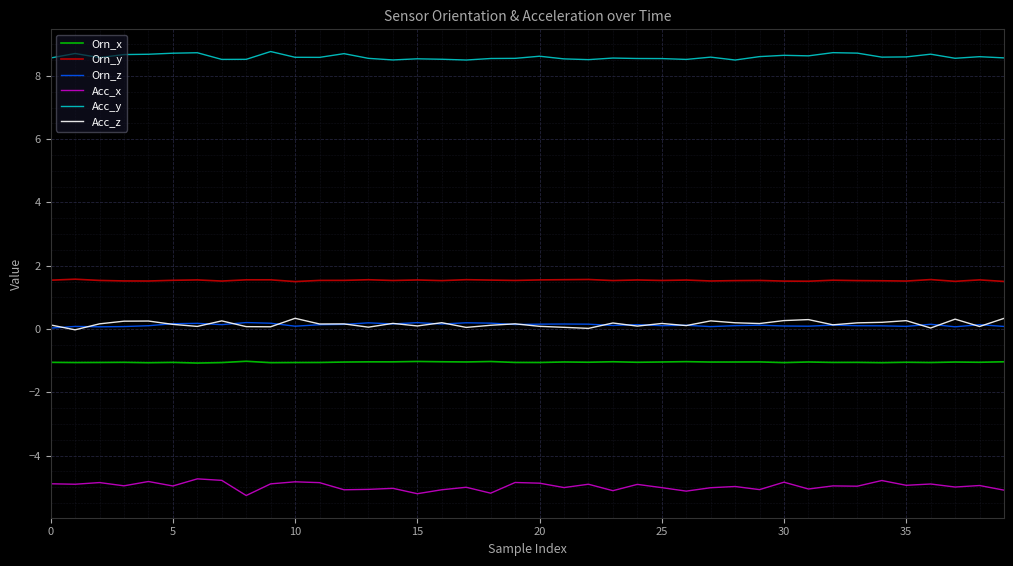

In Orn_y, how many points are higher than both neighbors (excluding endpoints)?

13